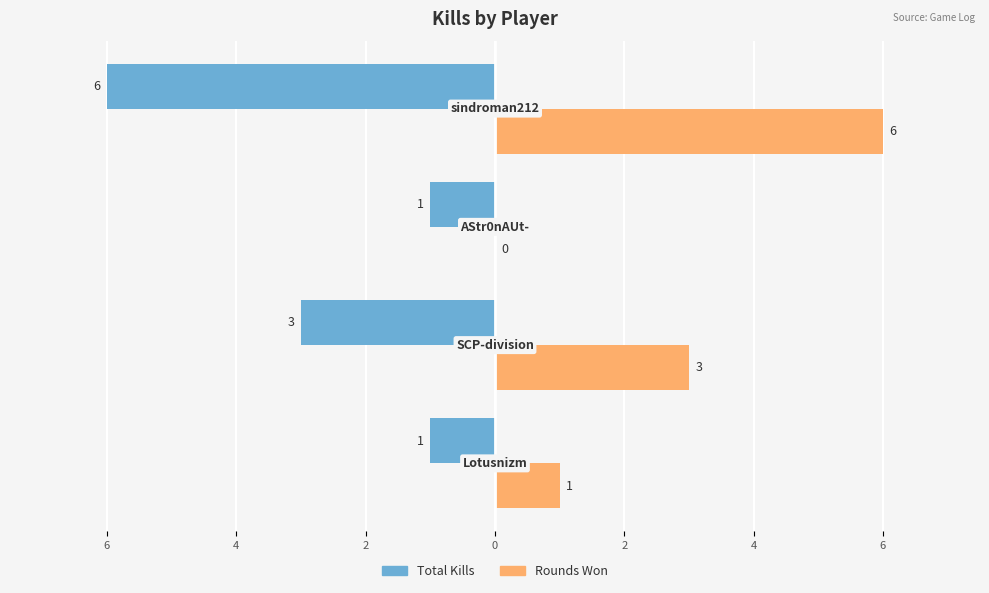

What are all the series names shown in the legend?

Total Kills, Rounds Won